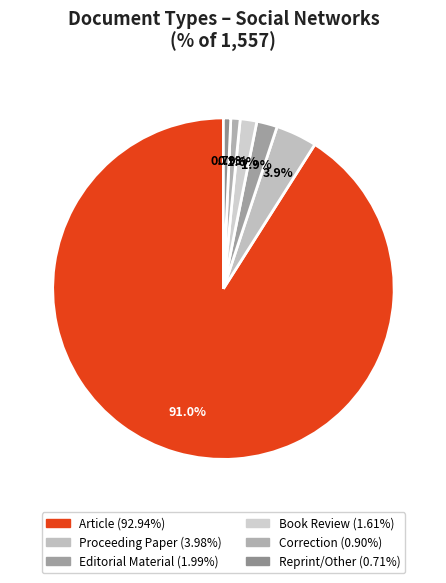

To the nearest percent, what is the difference between the largest and smallest slice percentages?

90%